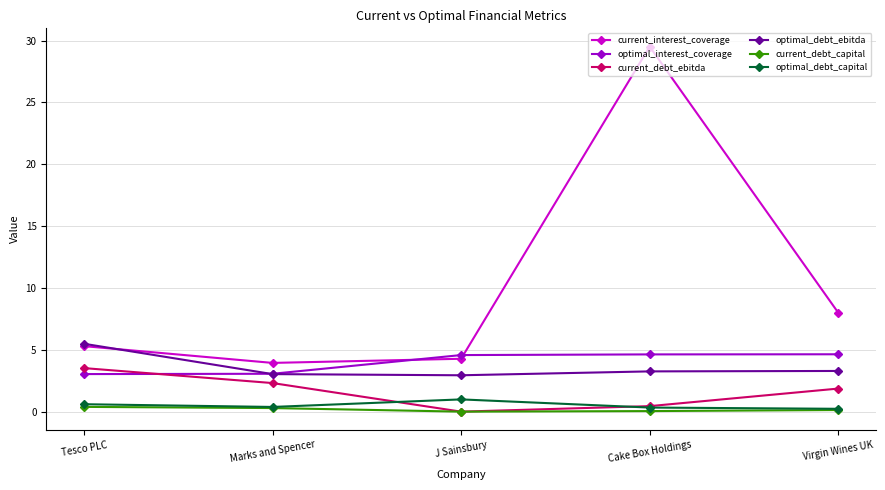

True or false: current_interest_coverage and current_debt_capital intersect in this chart.

False